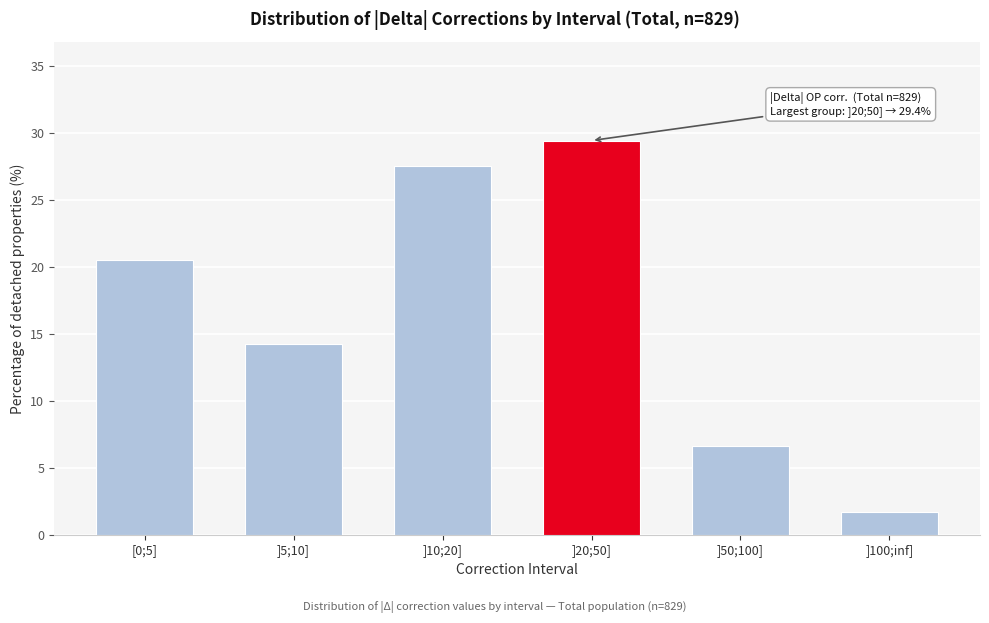

Reading left to right, transcribe all the data shown in this chart.

20.5	14.2	27.5	29.4	6.6	1.7